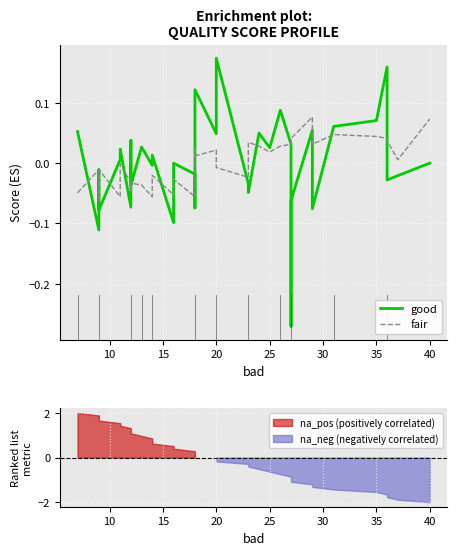

Which series changed the most between 20 and 35?

good